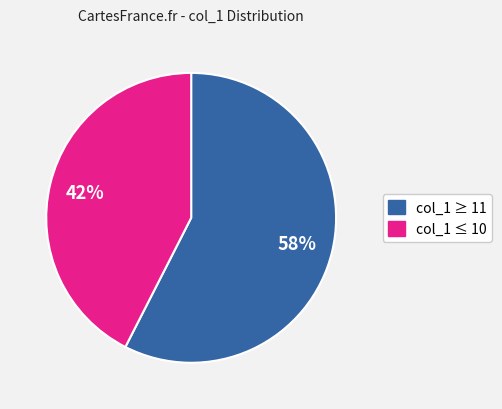

Is there a majority slice in this chart?

Yes